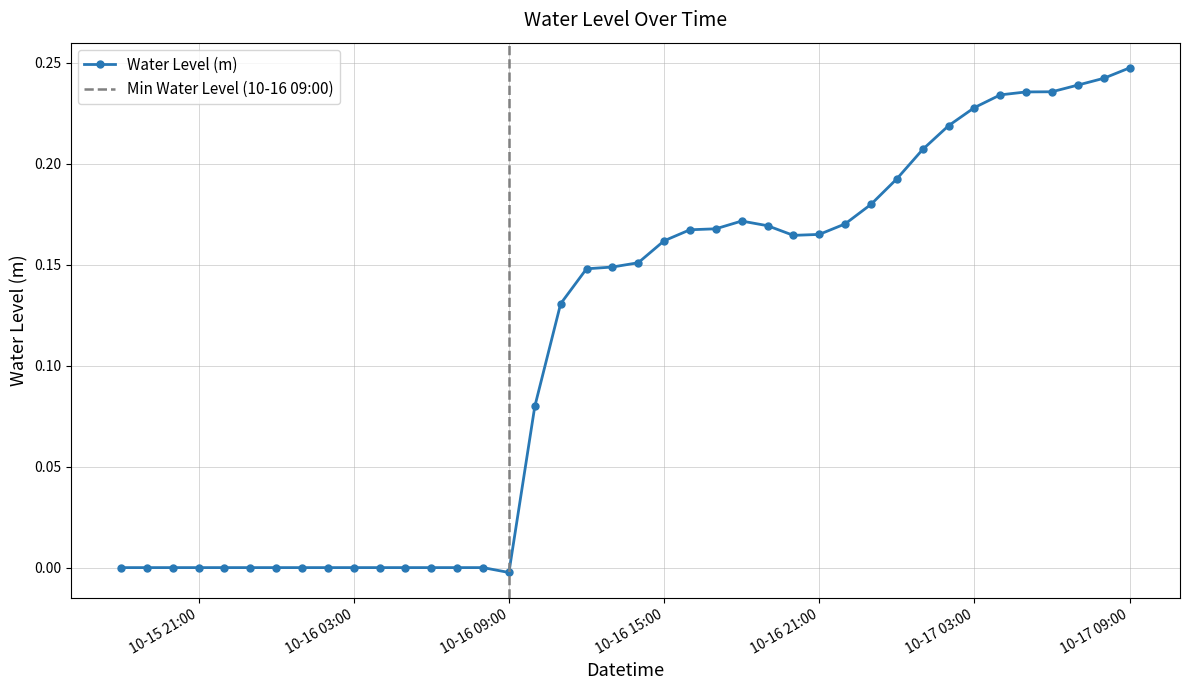

How many data points are above 0?

24